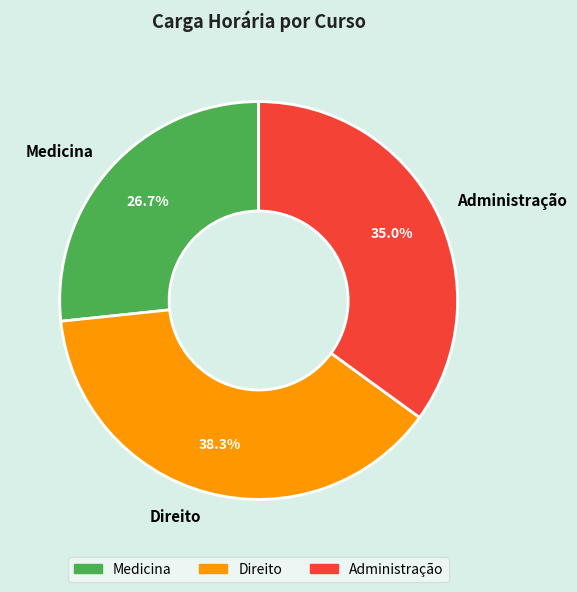

What percentage is NOT represented by Medicina?

73.3%